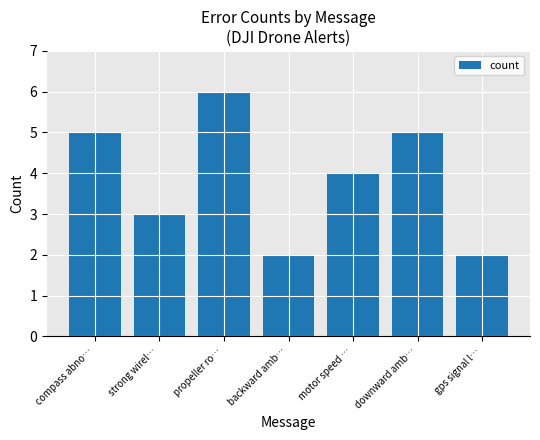

What is the label of the 6th bar from the right?

strong wirel…